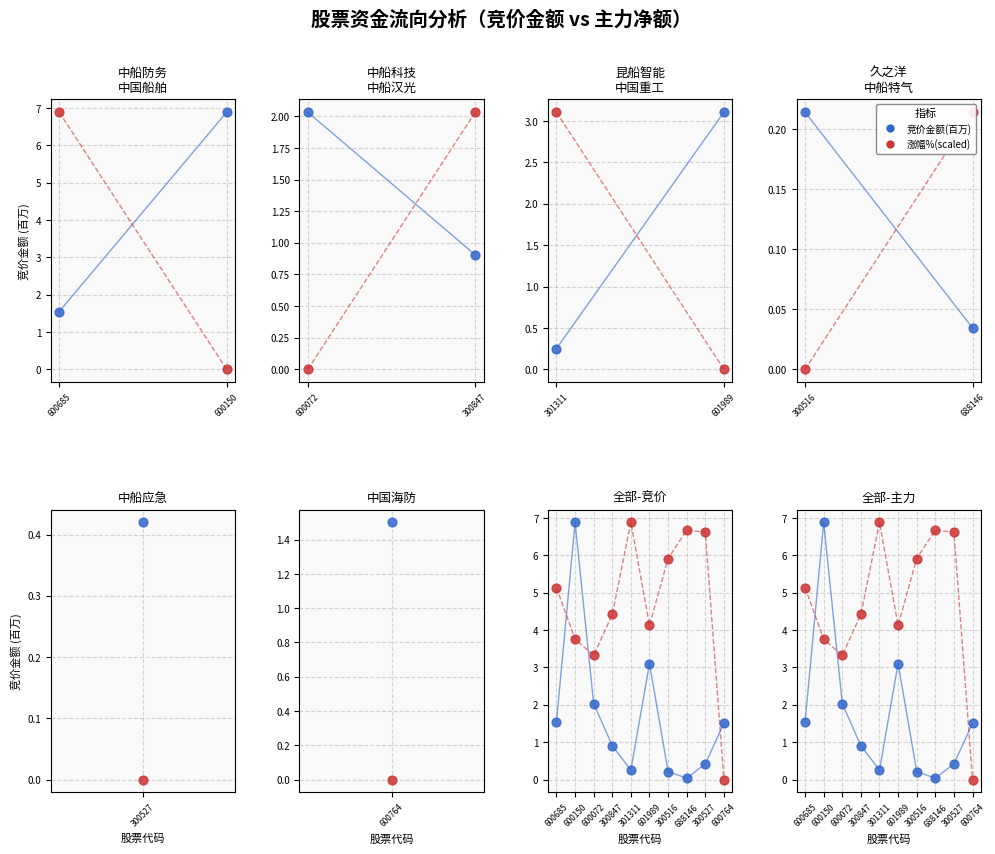

What are all the series names shown in the legend?

竞价金额(百万), 涨幅%(scaled)